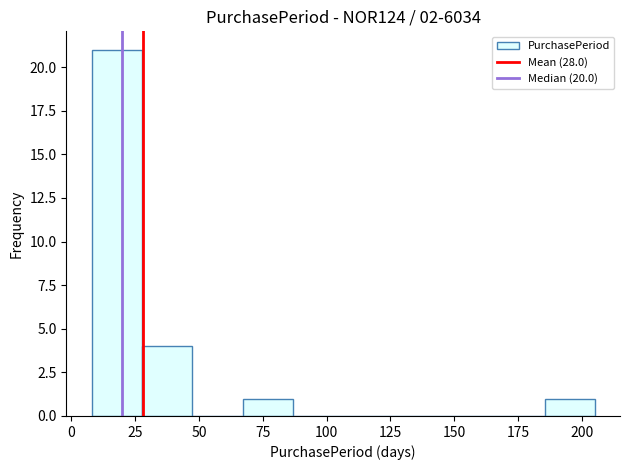

Read against the x-axis, roughly where is the centre of the tallest bar?

20